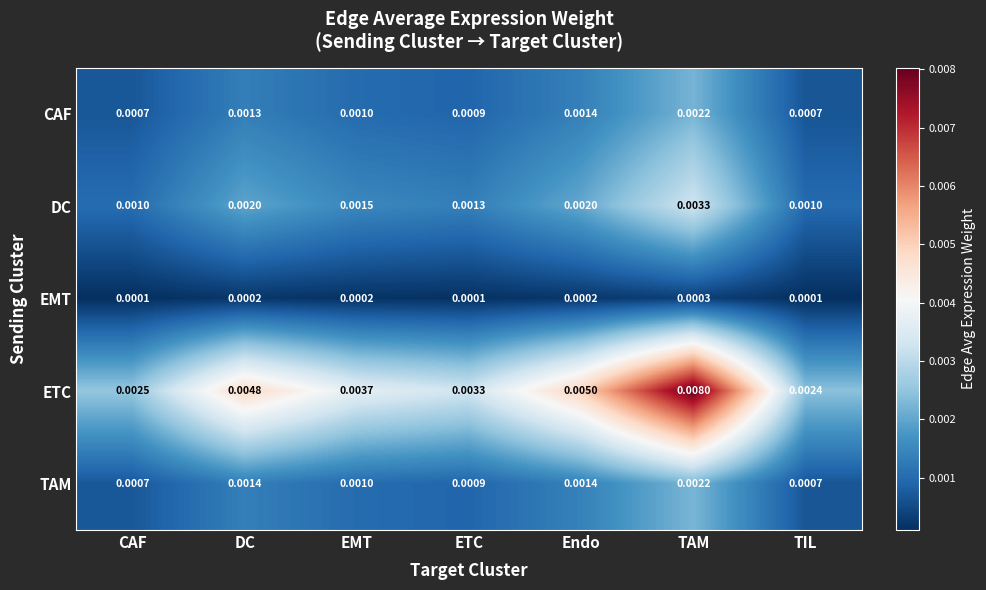

Which series has the largest total across all categories?

ETC